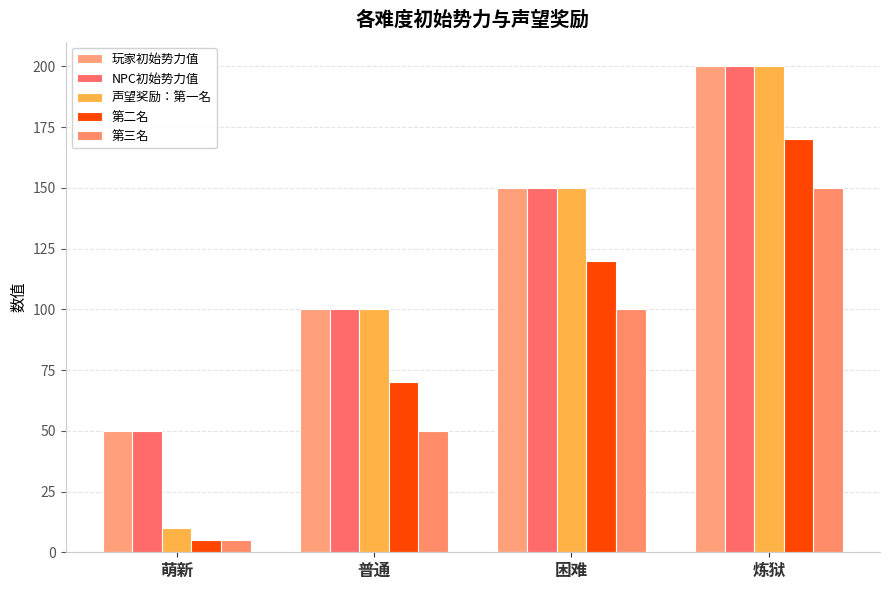

The NPC初始势力值 series shows 49 at 困难. True or false?

False